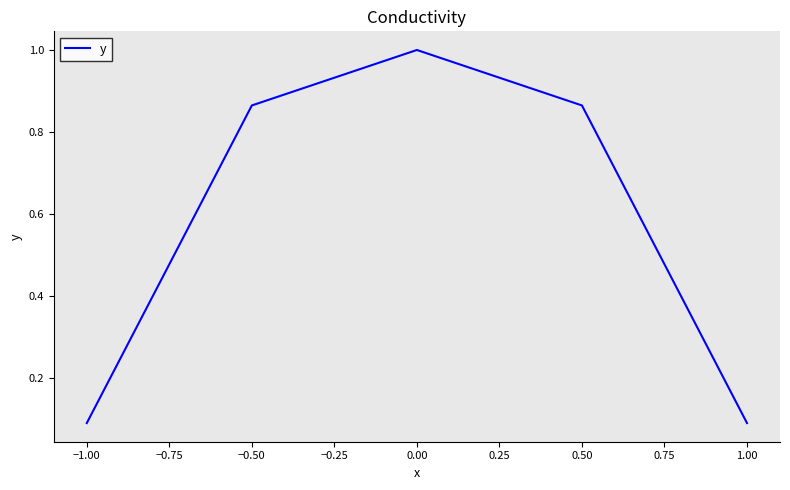

True or false: there are more than 1 points higher than both neighbors.

False